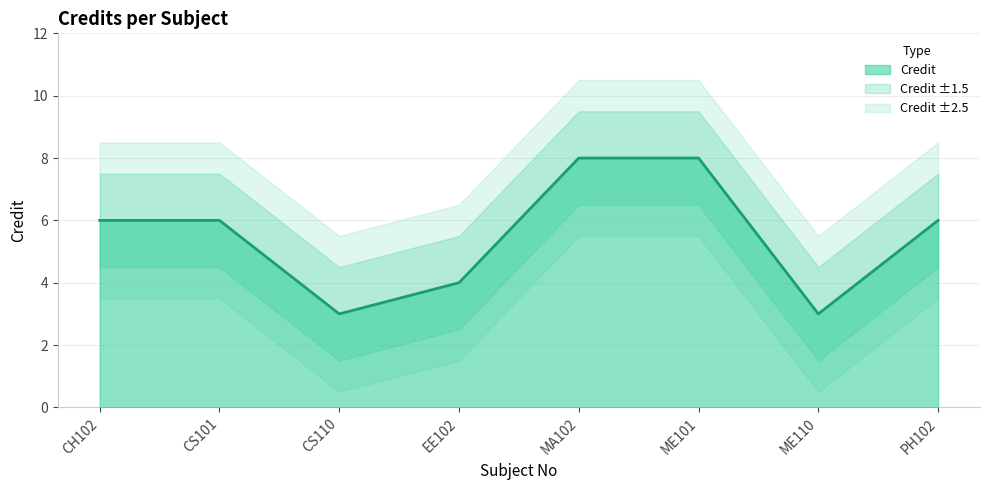

Which has a higher value, PH102 or MA102?

MA102